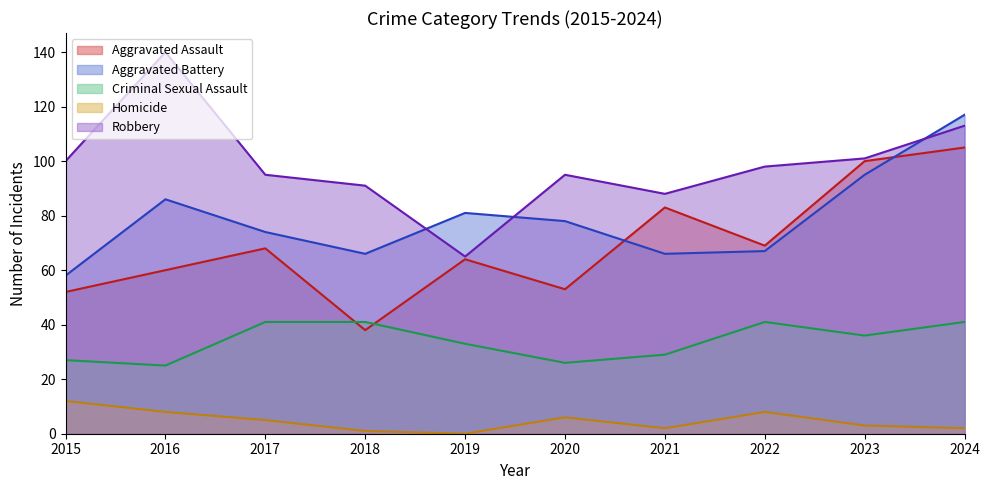

What is the highest value of the Criminal Sexual Assault series?

41